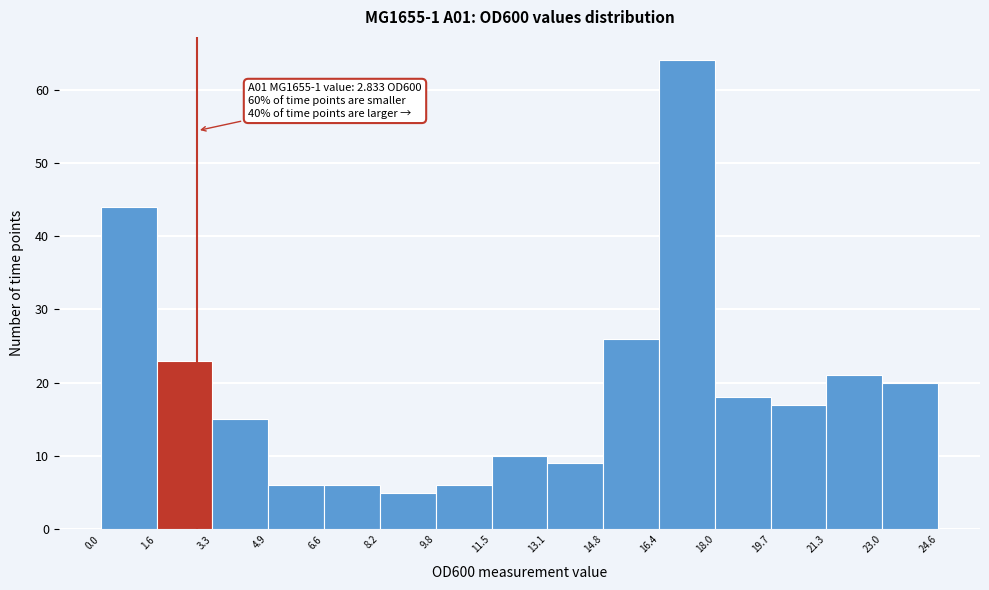

Which range on the x-axis has the tallest bar?

16.4 to 18.0